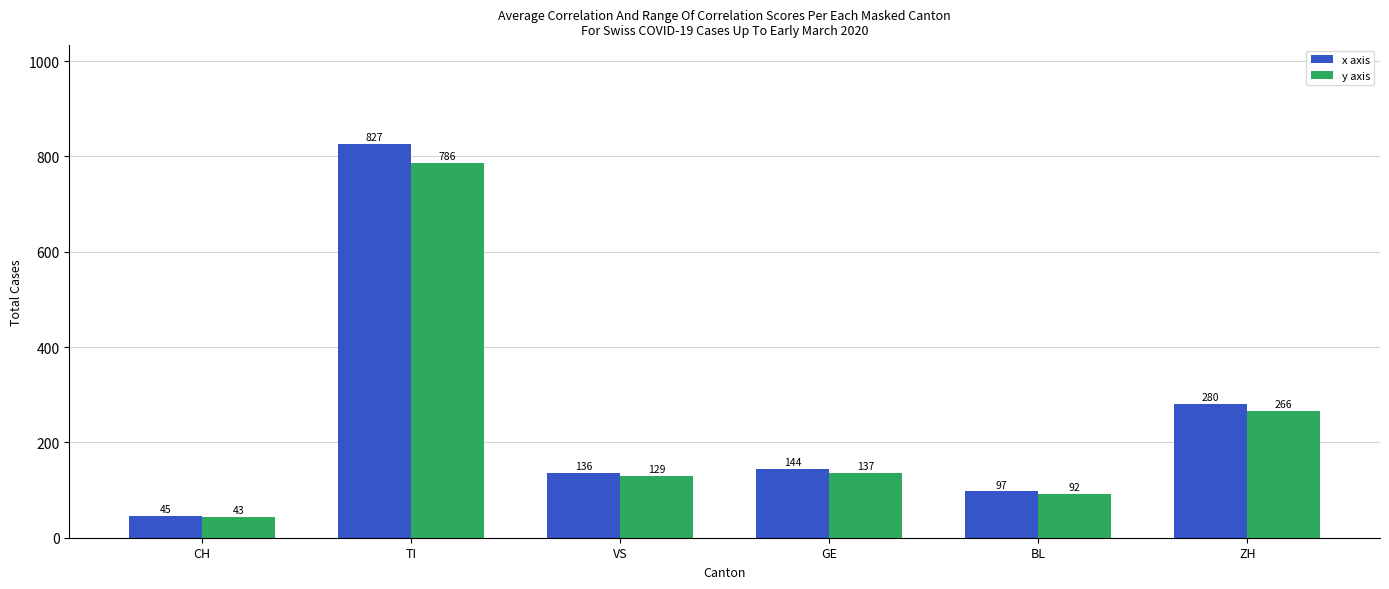

List the series in order of their peak value, lowest first.

y axis, x axis